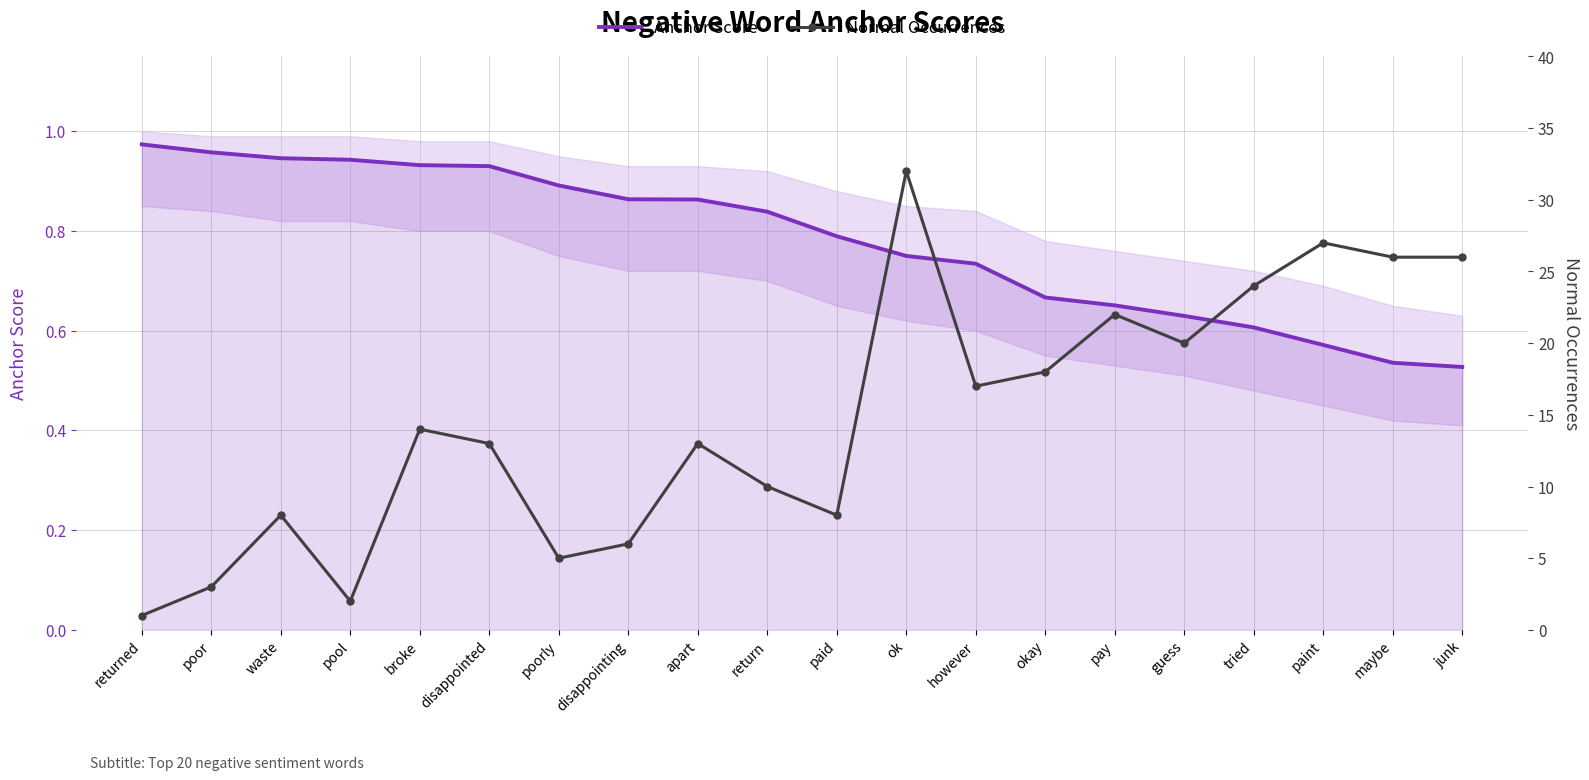

What is the lowest value of the Anchor Score series?

0.5